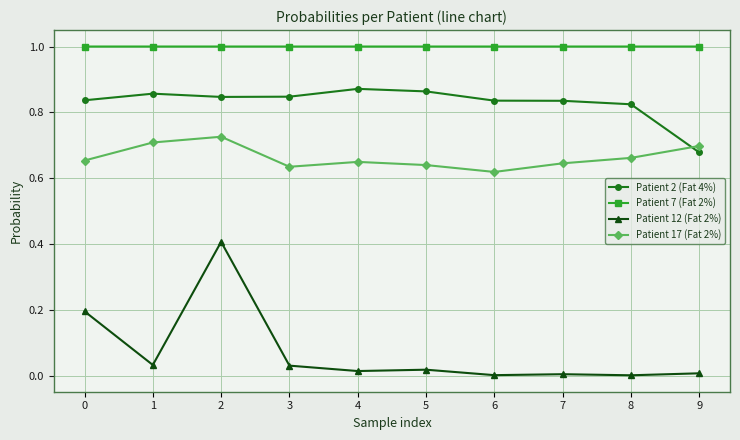

True or false: Patient 12 (Fat 2%) has a value of 0.2 at 0.

True